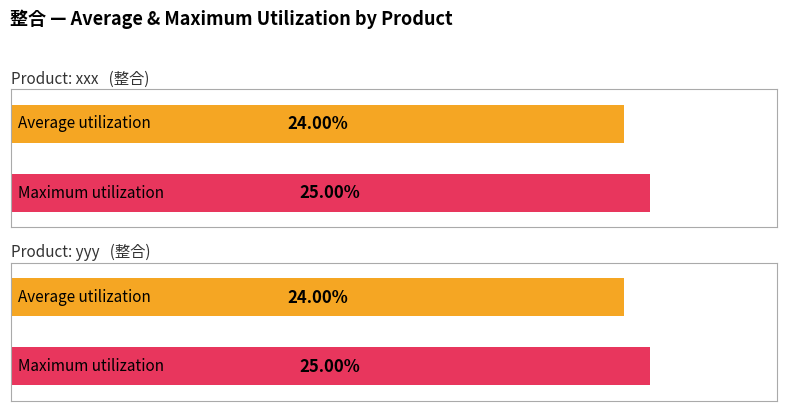

True or false: Maximum utilization has a value of 25 at xxx.

True